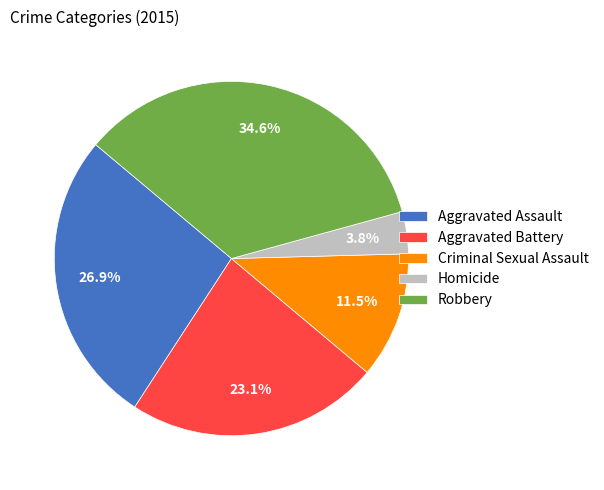

Rank the categories by value from highest to lowest.

Robbery, Aggravated Assault, Aggravated Battery, Criminal Sexual Assault, Homicide